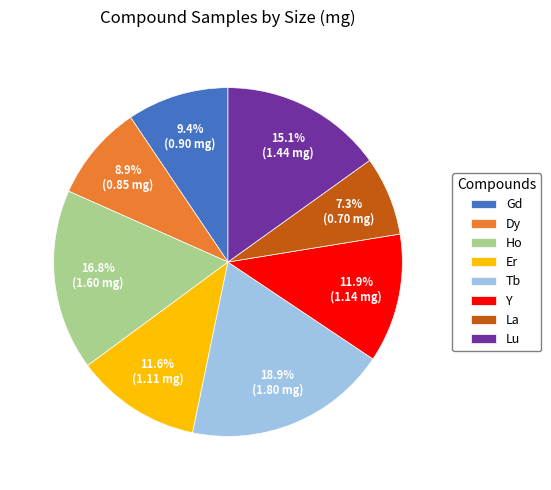

How many segments does this pie chart have?

8